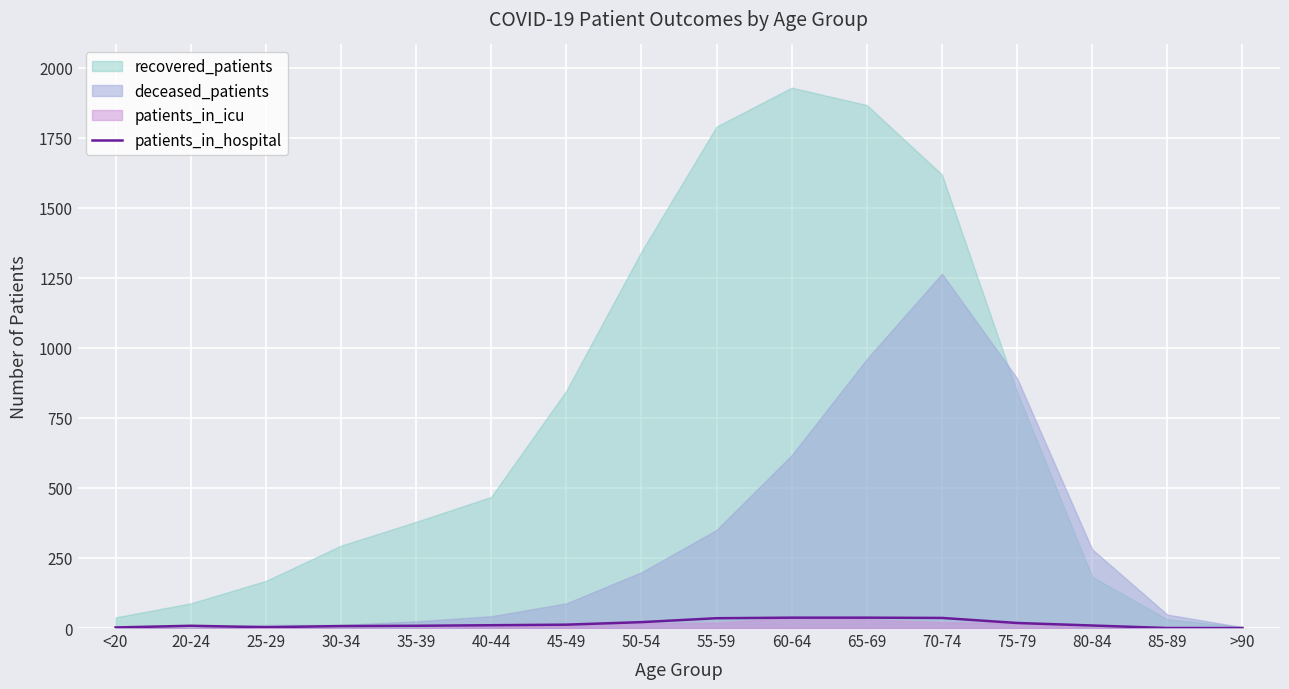

At which category does the data reach its first local valley?

25-29